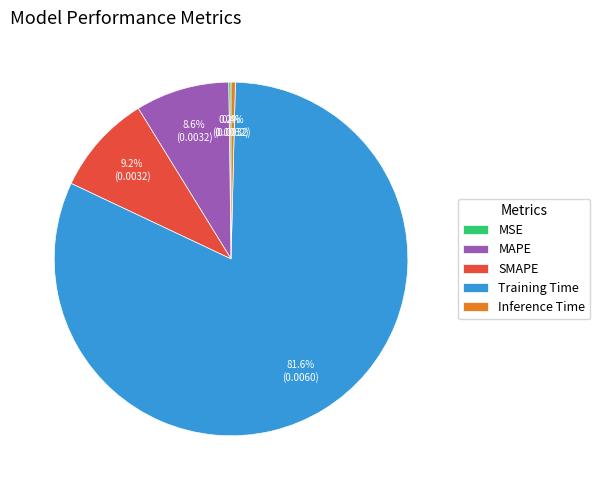

Between SMAPE and Training Time, which is larger?

Training Time